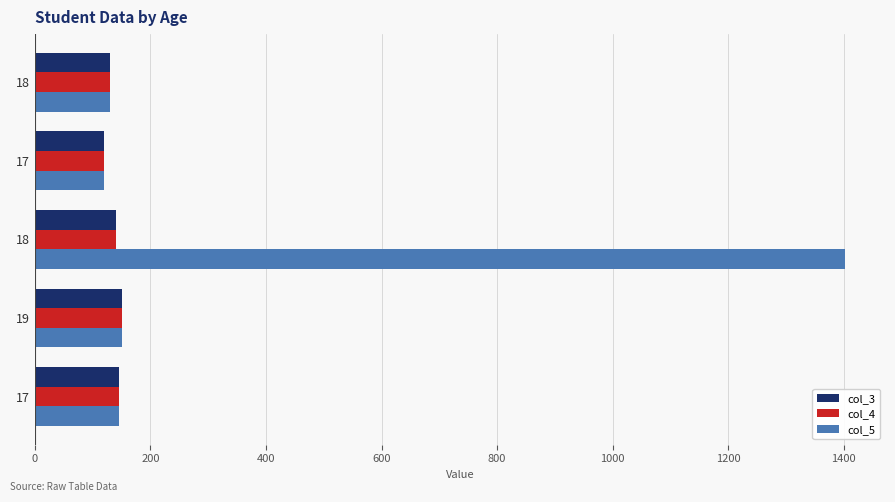

How many values in the col_4 series are below 140?

2